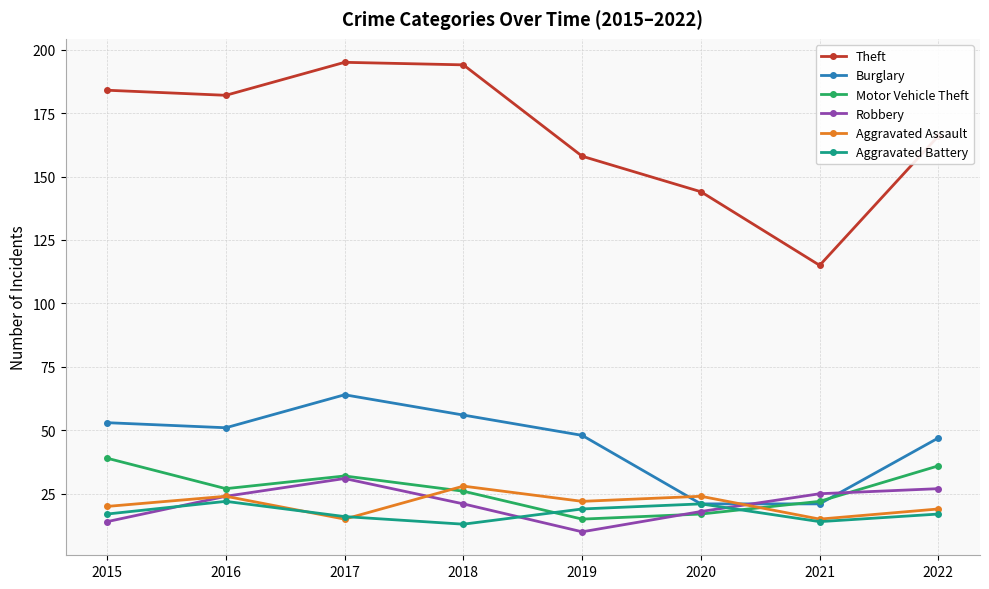

Which category has the highest value in the Aggravated Assault series?

2018